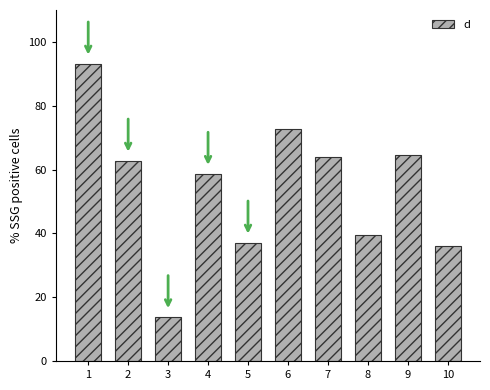

Is it true that the value at 3 is 13.6?

True